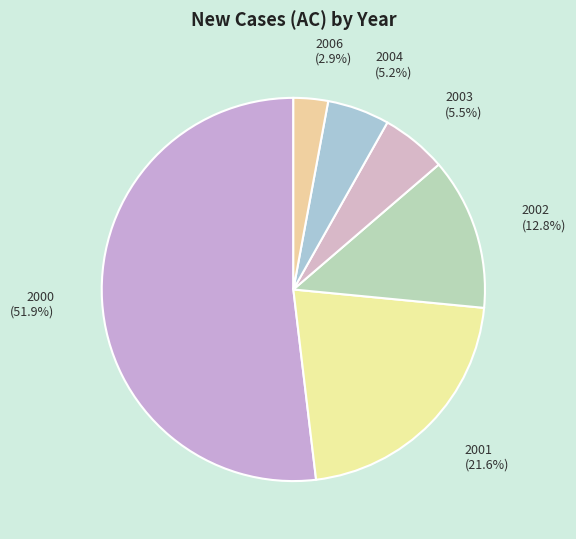

The 2004 slice represents 16% of the pie. True or false?

False